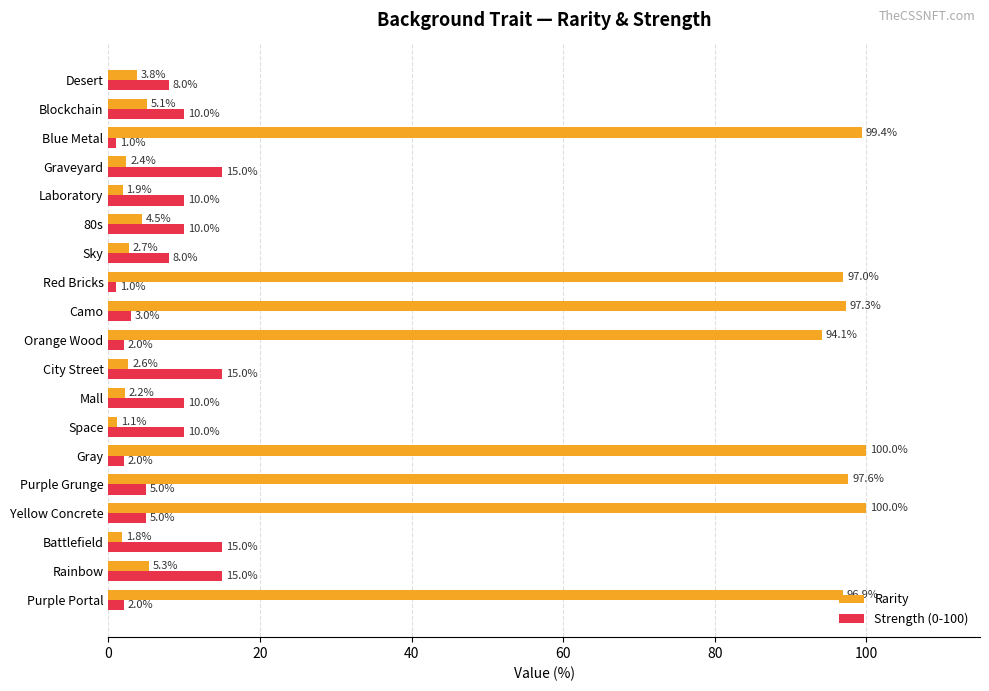

What is the difference between the maximum and minimum values in the Rarity series?

98.9